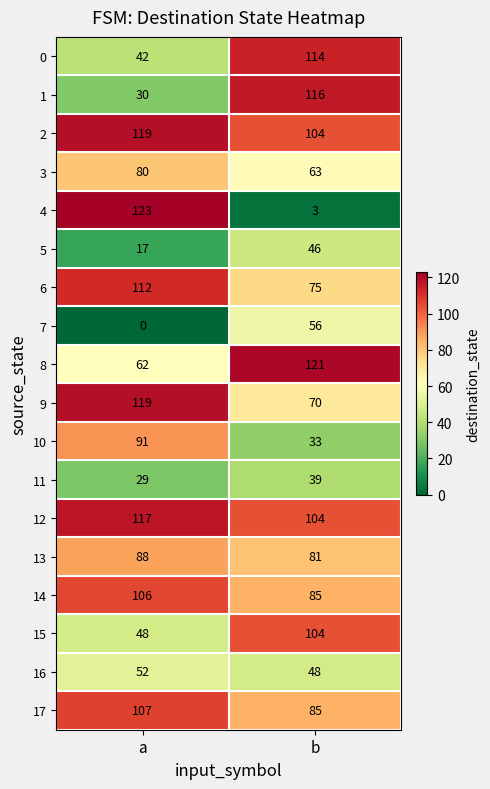

Which series has the largest total across all categories?

2